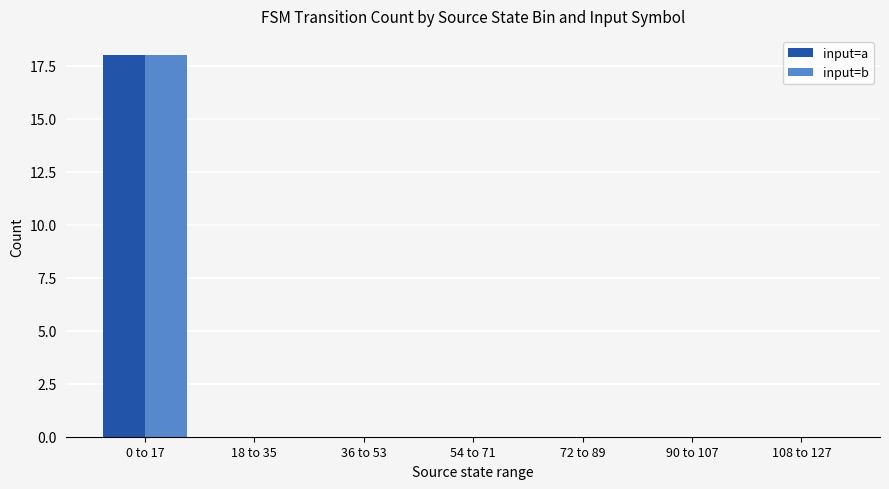

Which category has the highest value in the input=a series?

0 to 17